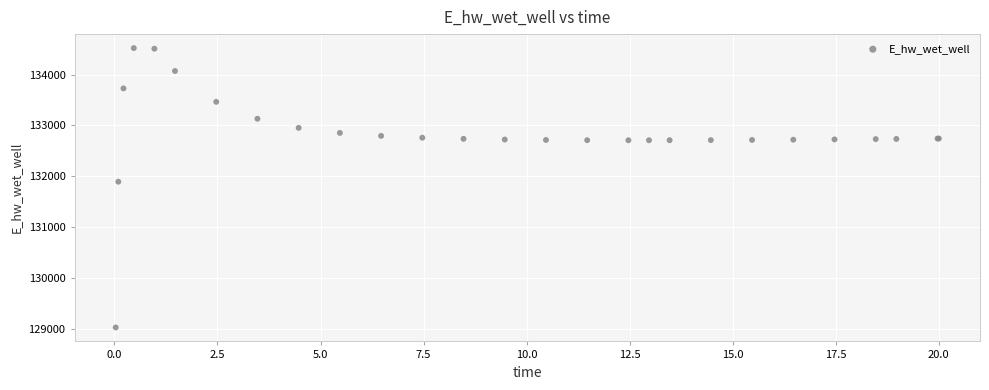

What Y value in the scatter plot is closest to 131774?

131894.0